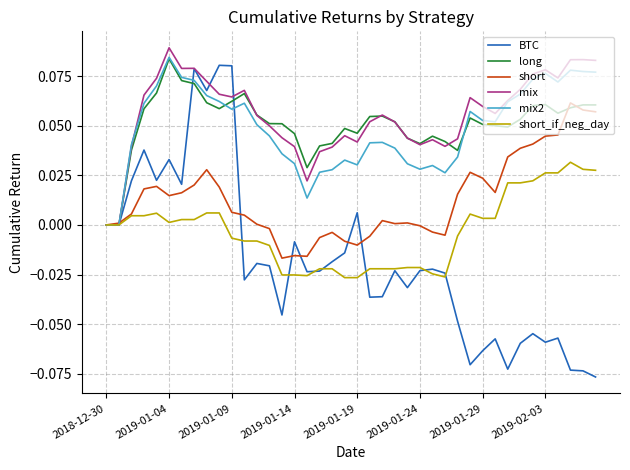

The value of mix at 2019-01-09 is 0.0. True or false?

False